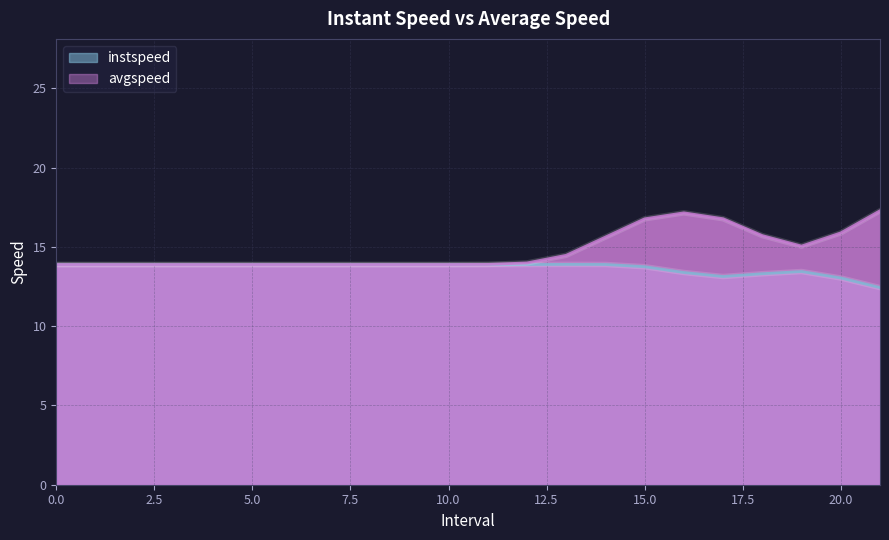

True or false: instspeed has a value of 22.2 at 12.

False